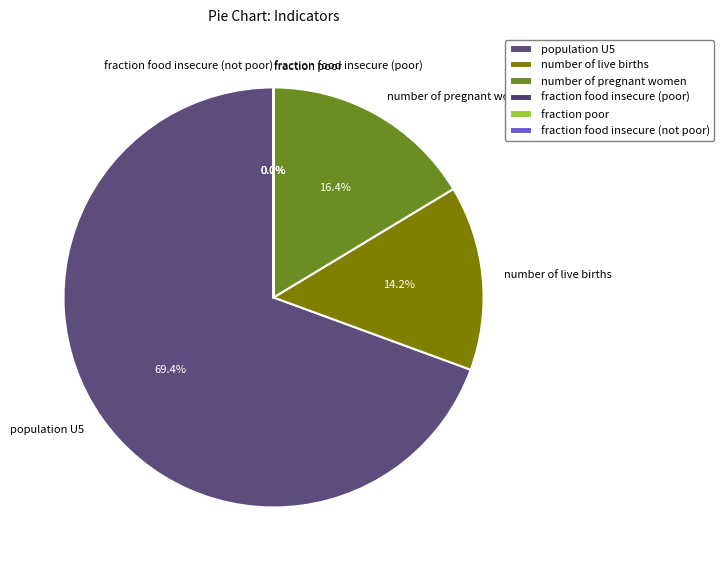

Which slice is the largest?

population U5